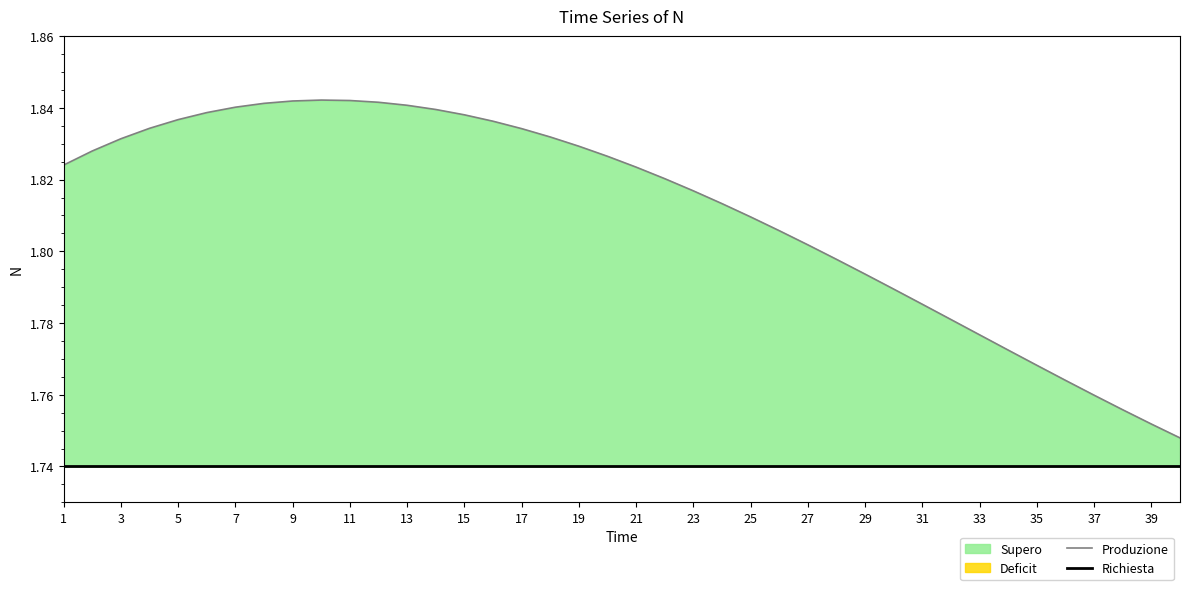

True or false: Produzione and Richiesta cross at least once.

False